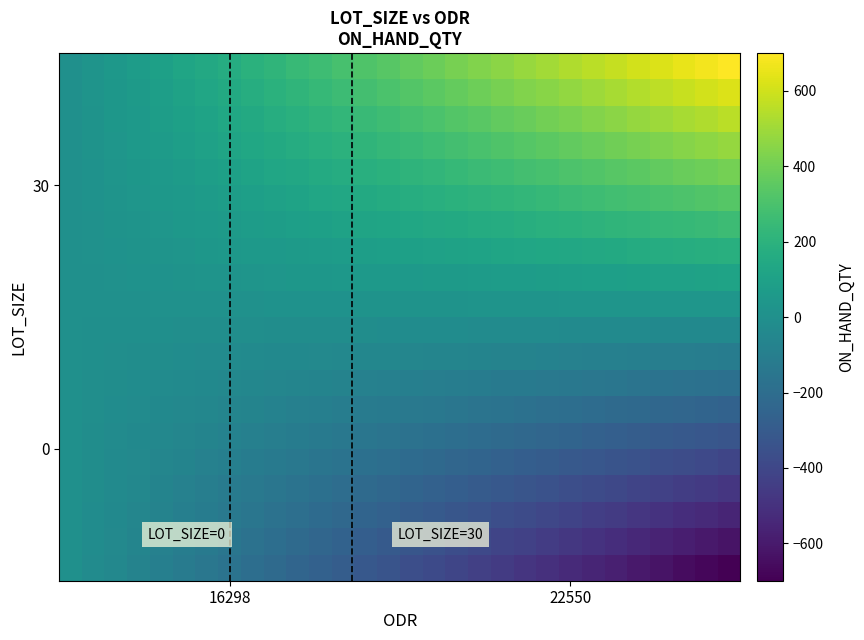

What is the smallest value displayed?

-699.0